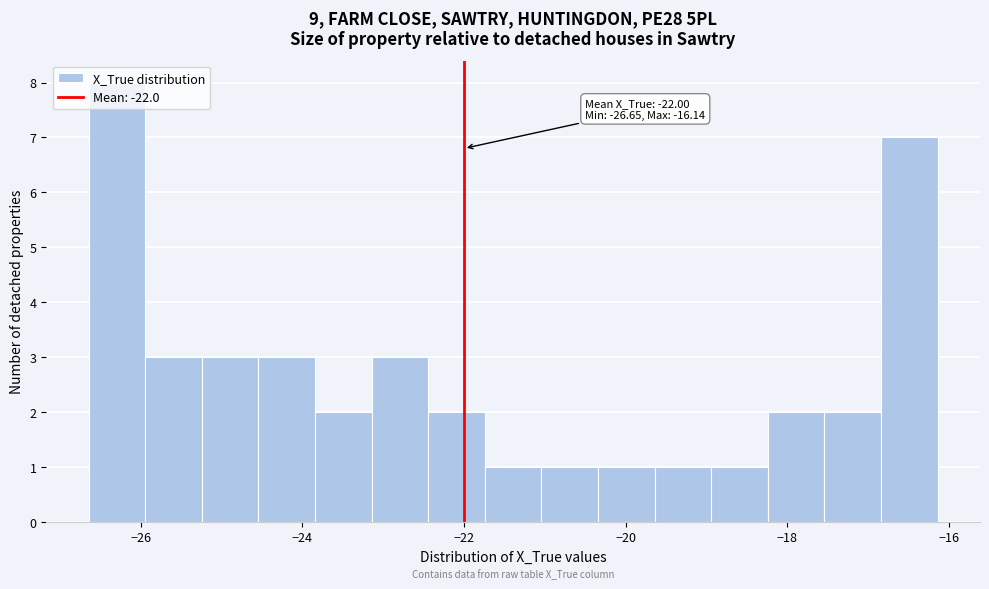

Around what value on the x-axis is the tallest bar? Give the approximate position of its centre, as read against the axis.

-26.2